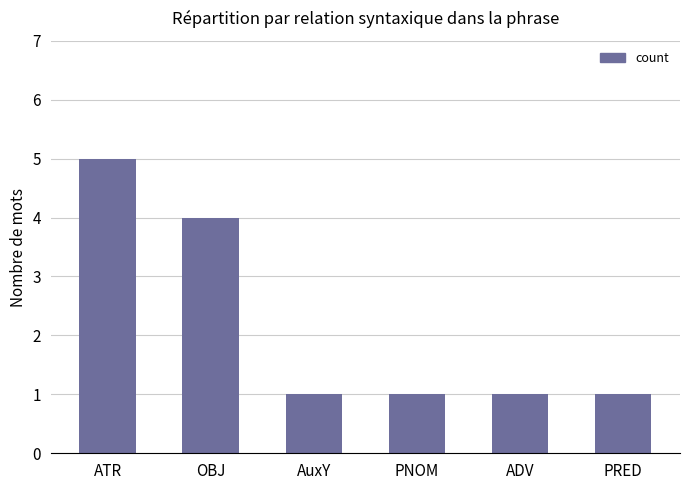

Reading left to right, what are all the values shown in this chart?

ATR=5	OBJ=4	AuxY=1	PNOM=1	ADV=1	PRED=1